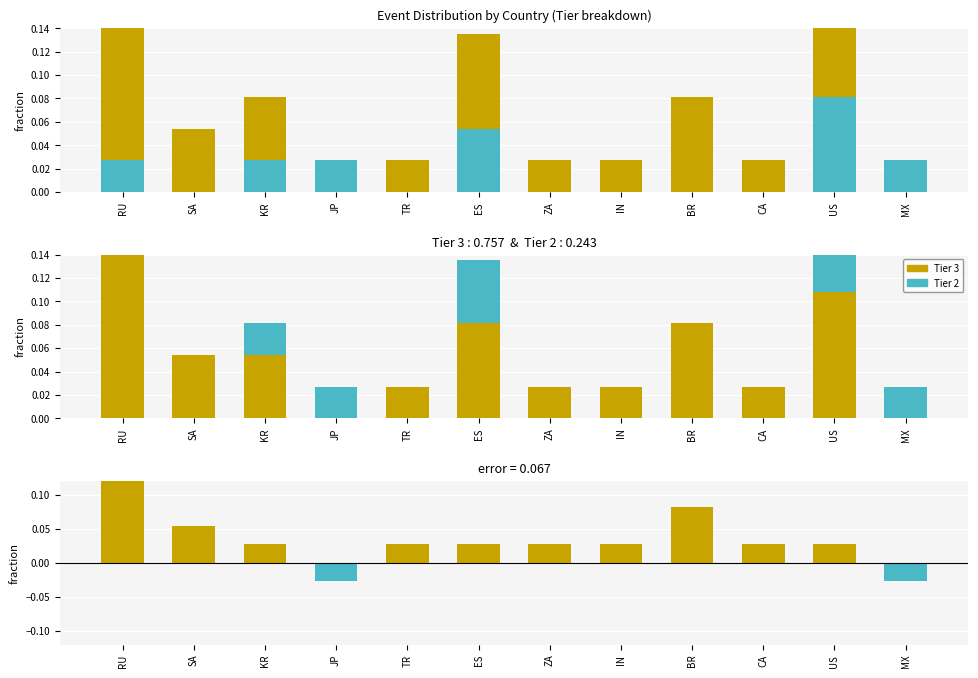

How many values in Tier 2 are above zero?

6